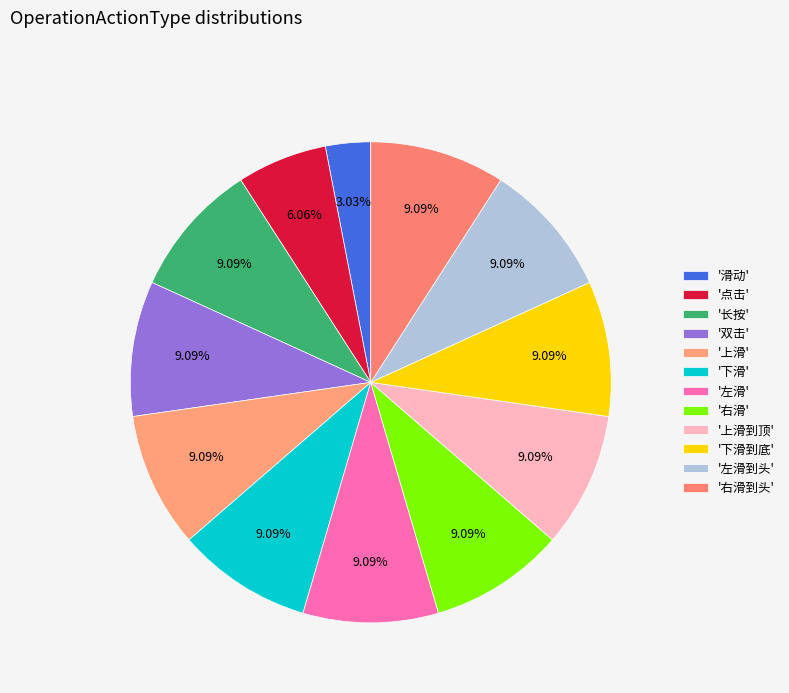

Rank the categories by value from lowest to highest.

1, 2, 3, 4, 5, 6, 7, 8, 9, 10, 11, 12